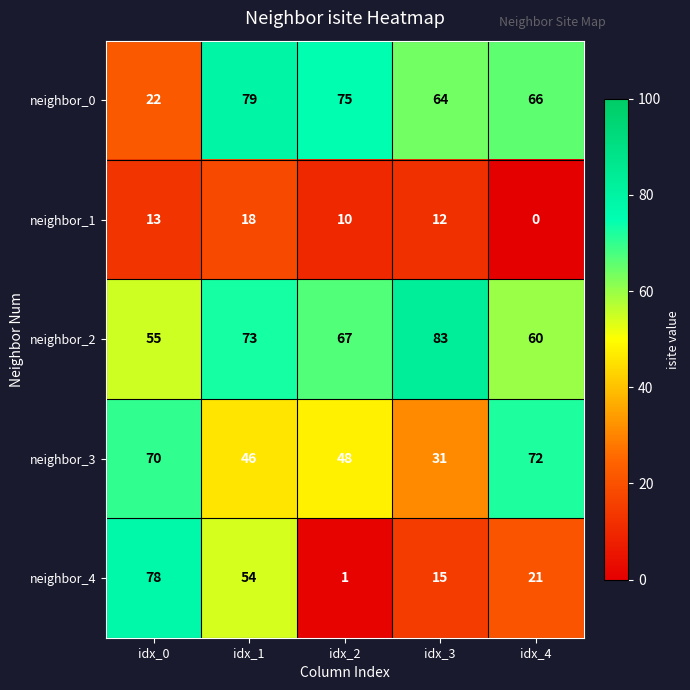

Where is neighbor_3 nearest to the value 51?

idx_2